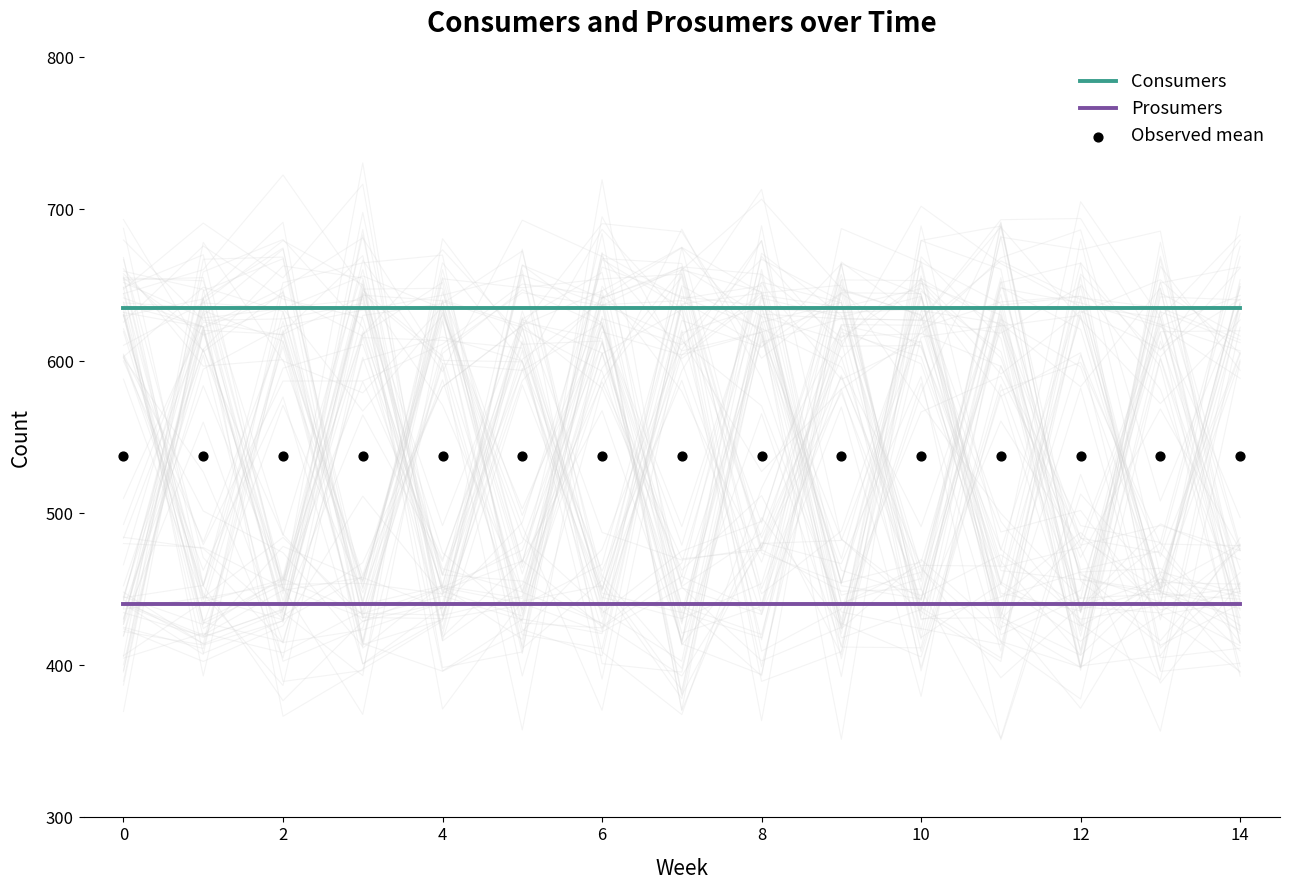

The value of Prosumers at 0 is 440. True or false?

True